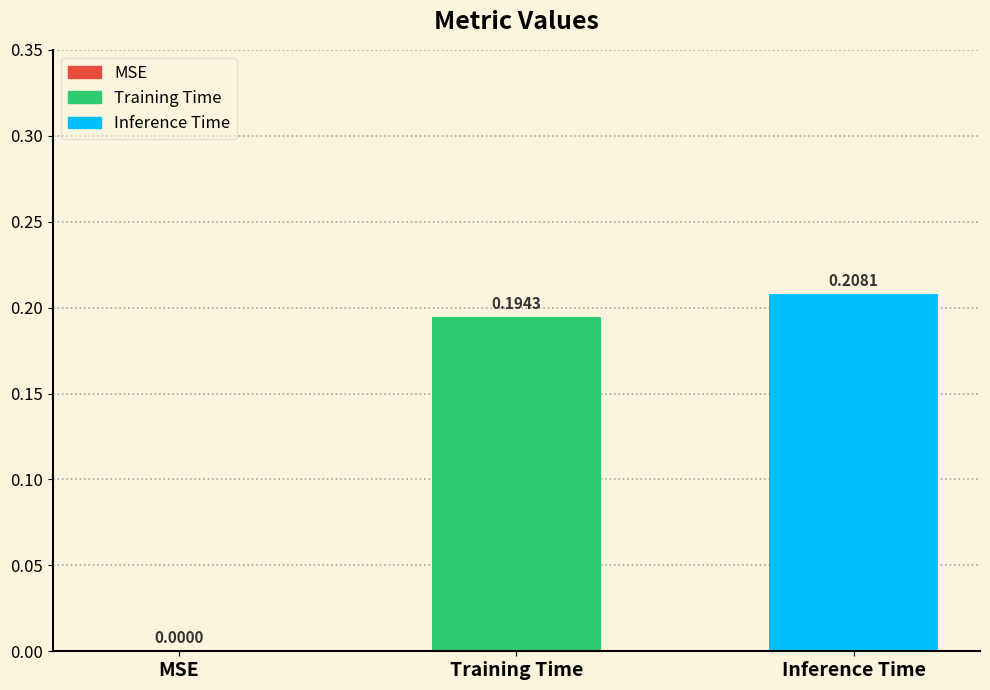

Is it true that the value at Training Time is 0.3?

False